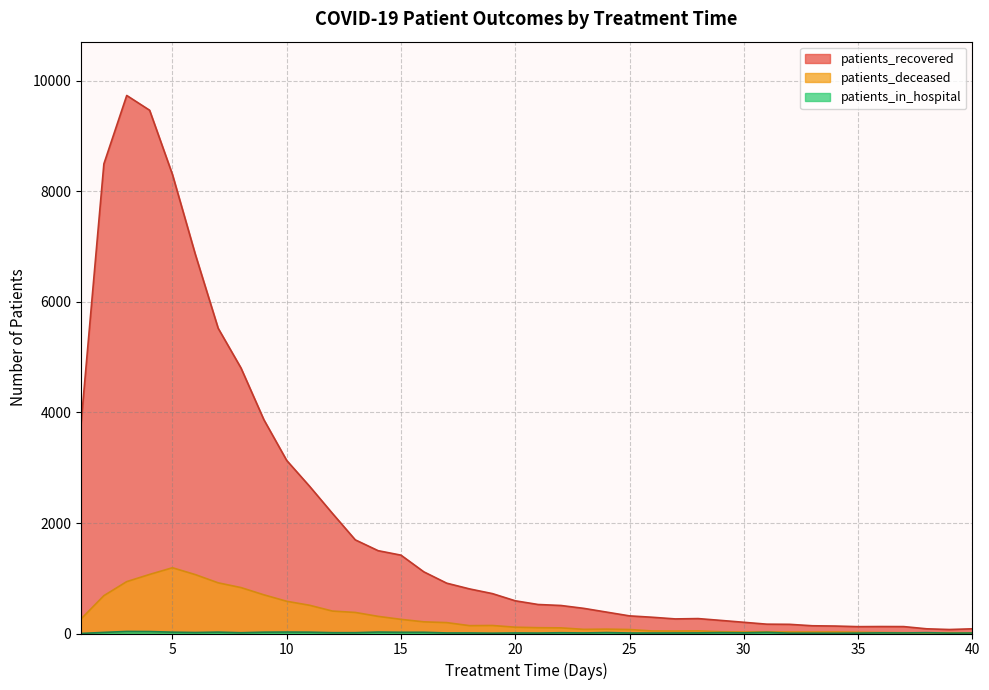

What are all the series names shown in the legend?

patients_recovered, patients_deceased, patients_in_hospital